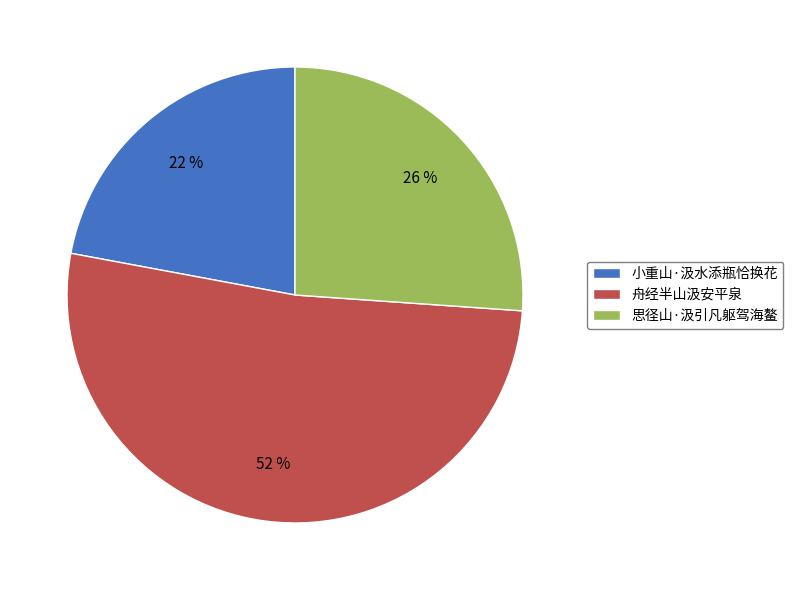

How many segments does this pie chart have?

3